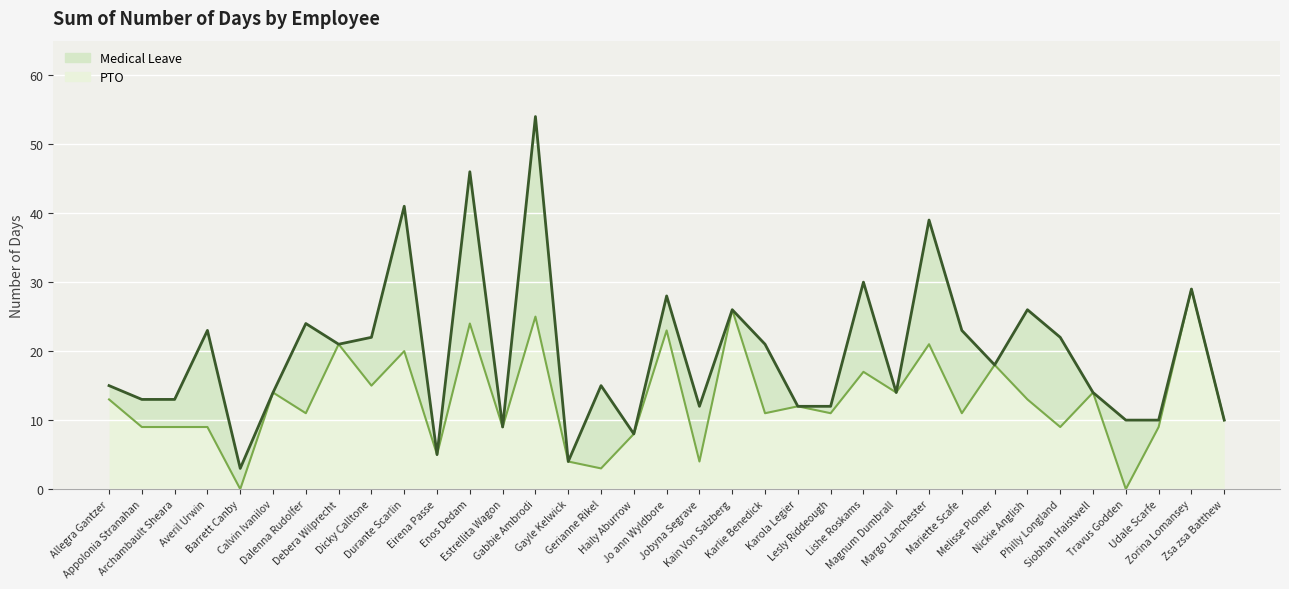

What is the label of the 15th point from the left?

Gayle Kelwick